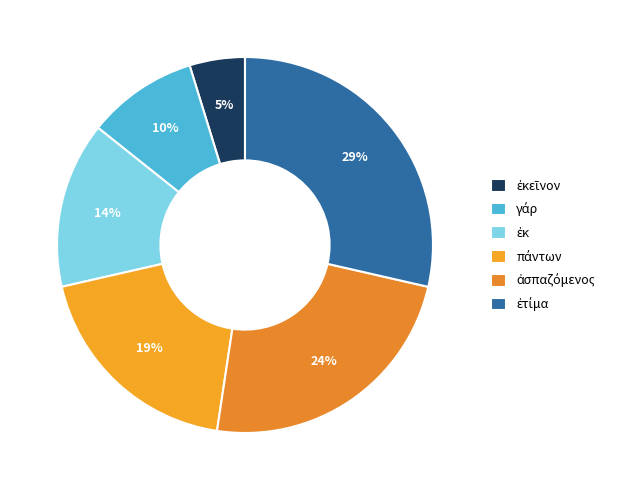

How many segments does this pie chart have?

6